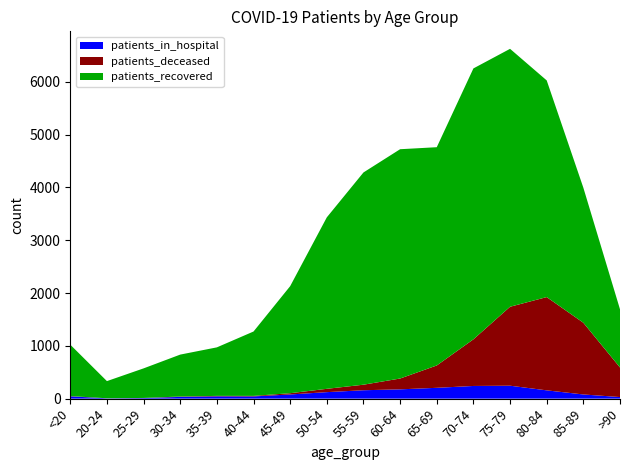

Reading right to left, transcribe all the data shown in this chart.

patients_in_hospital: 30	79	157	245	240	205	176	159	123	79	42	43	33	11	6	43
patients_recovered: 1102	2557	4103	4884	5130	4133	4342	4019	3247	2027	1219	919	794	560	325	974
patients_deceased: 560	1358	1766	1495	883	423	205	105	63	24	10	9	7	2	1	5